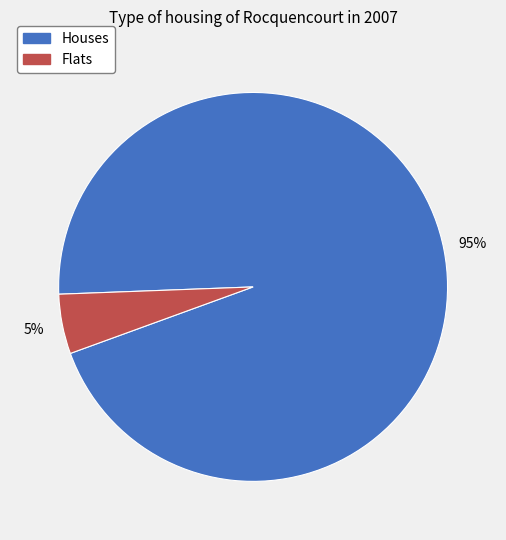

How many segments does this pie chart have?

2